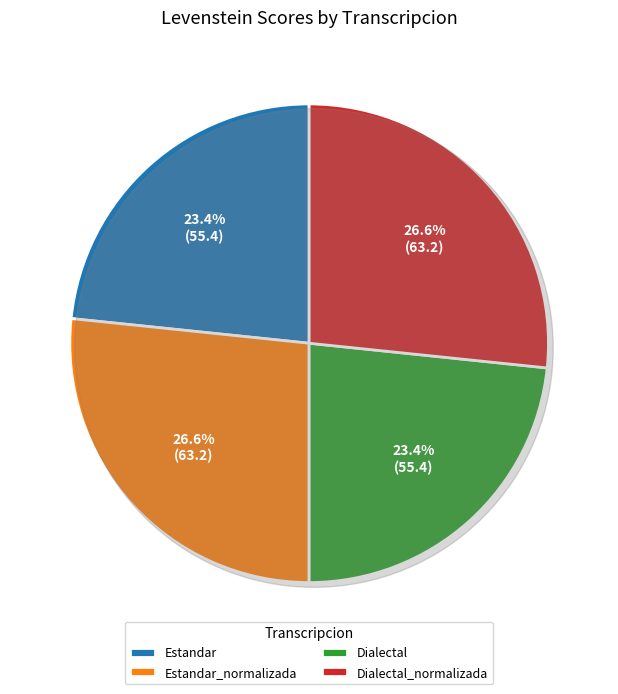

What portion of the pie excludes Dialectal_normalizada?

73.4%